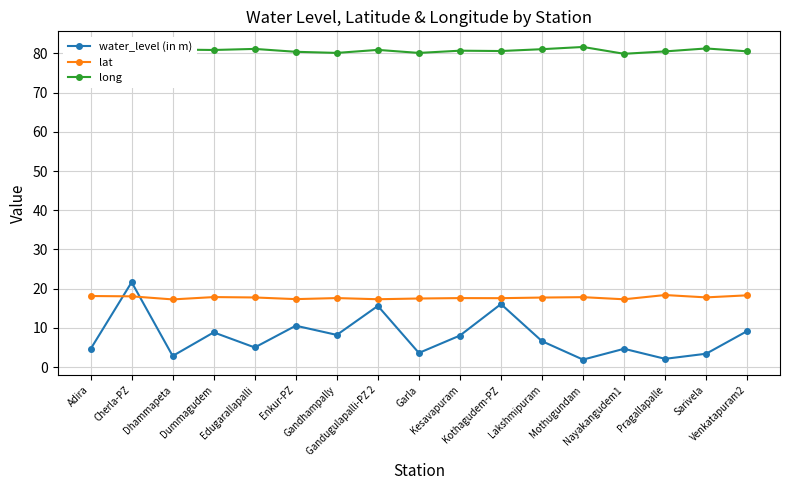

Is it true that lat equals 17.8 at Sarivela?

True